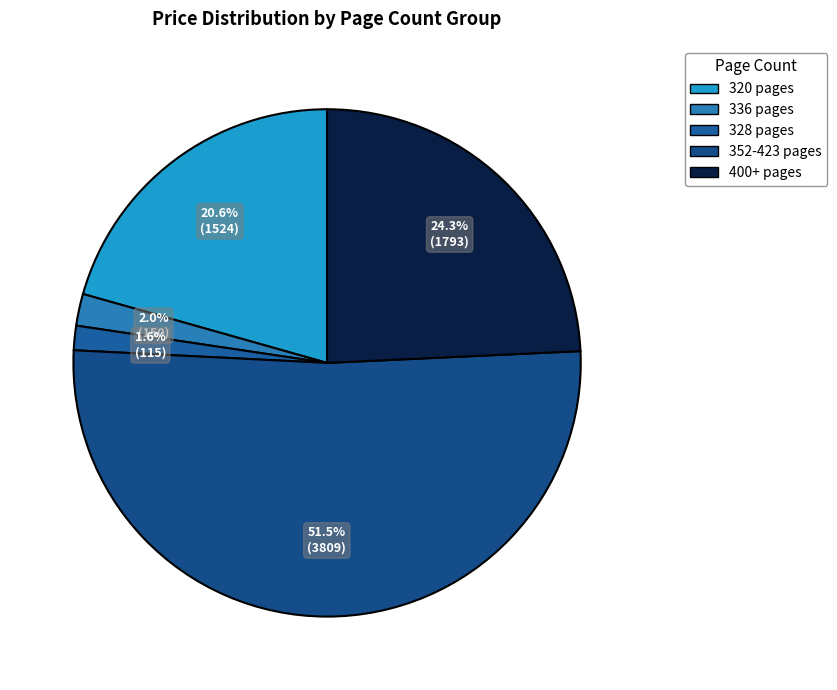

Is there any slice that represents more than half of the pie?

Yes